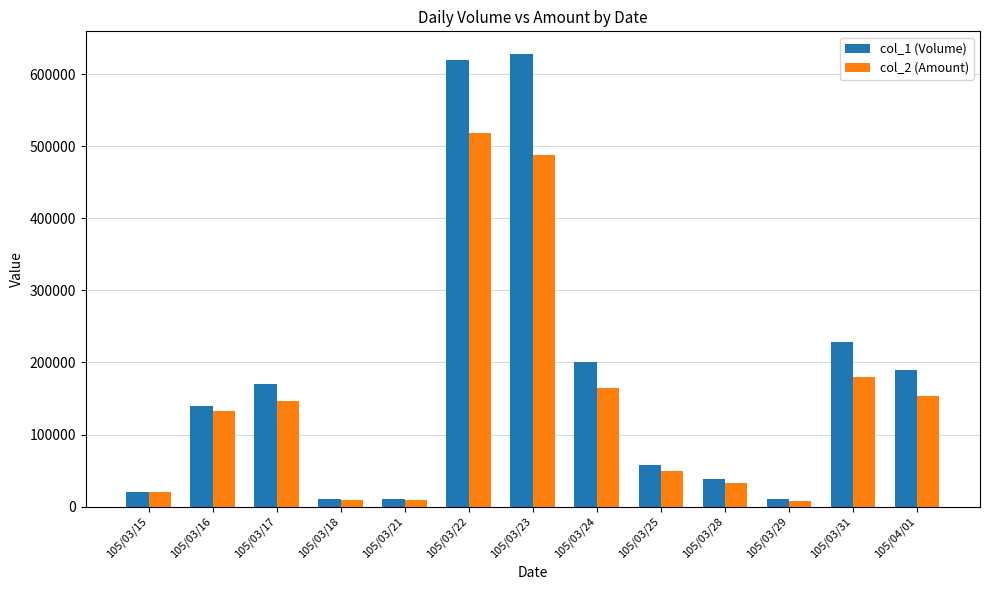

What is the maximum value for col_1 (Volume)?

628000